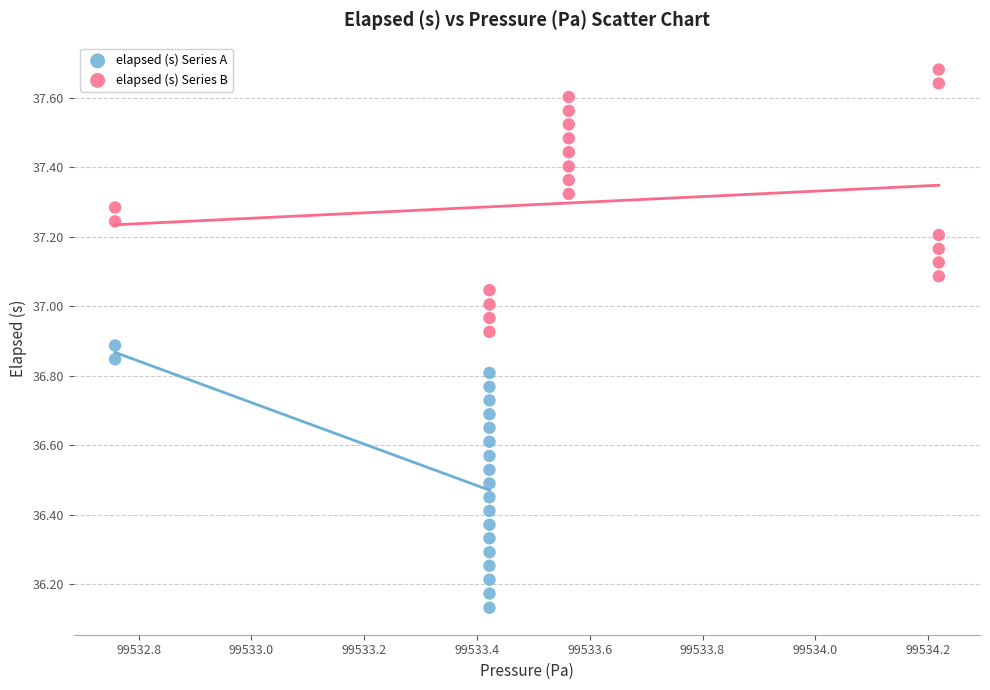

Which series reaches the minimum Y coordinate?

elapsed (s) Series A